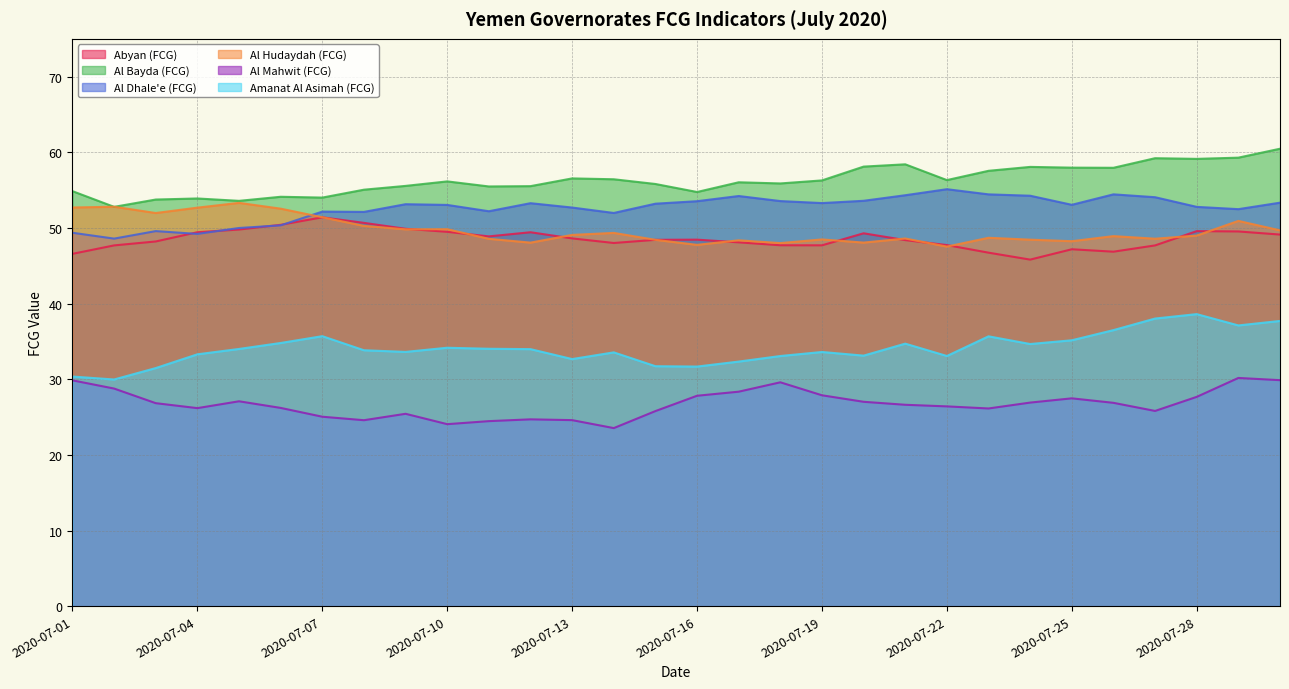

Where does the Abyan (FCG) series first go above 48?

2020-07-03